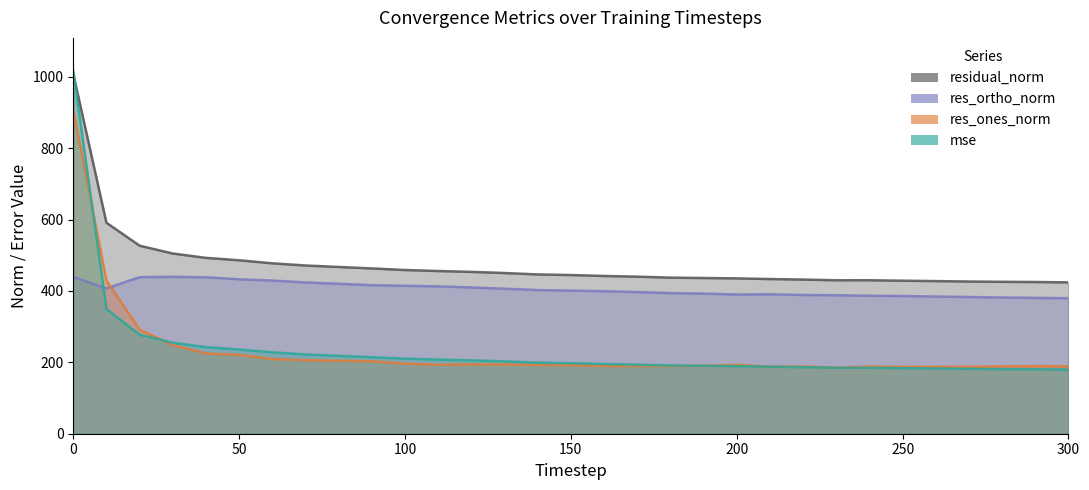

Rank the series at 240 from highest to lowest value.

residual_norm, res_ortho_norm, res_ones_norm, mse